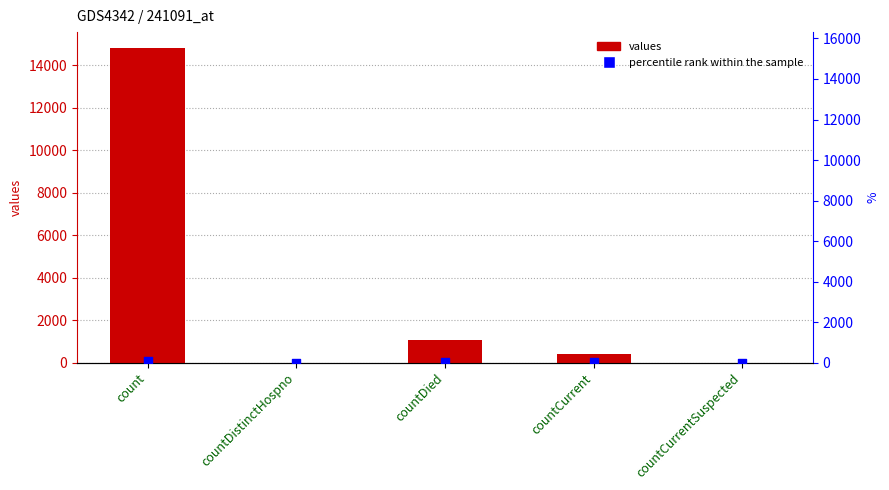

At how many categories does at least one series exceed 4183?

1